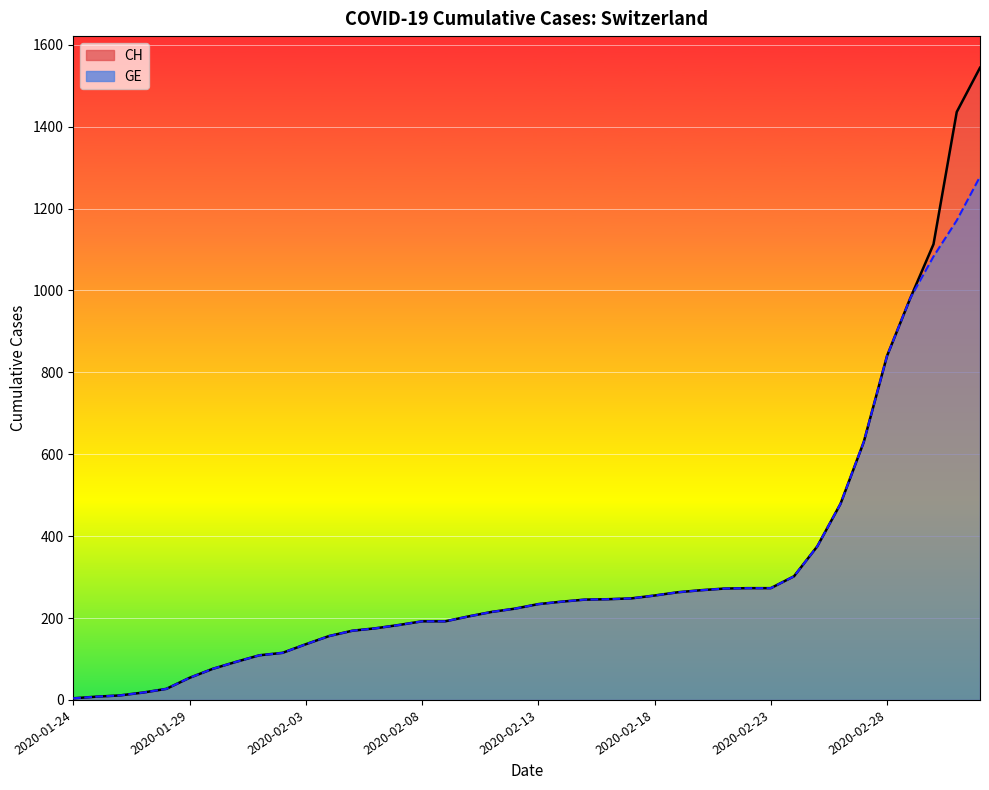

What is the difference between the CH values at 2020-02-24 and 2020-02-07?

119